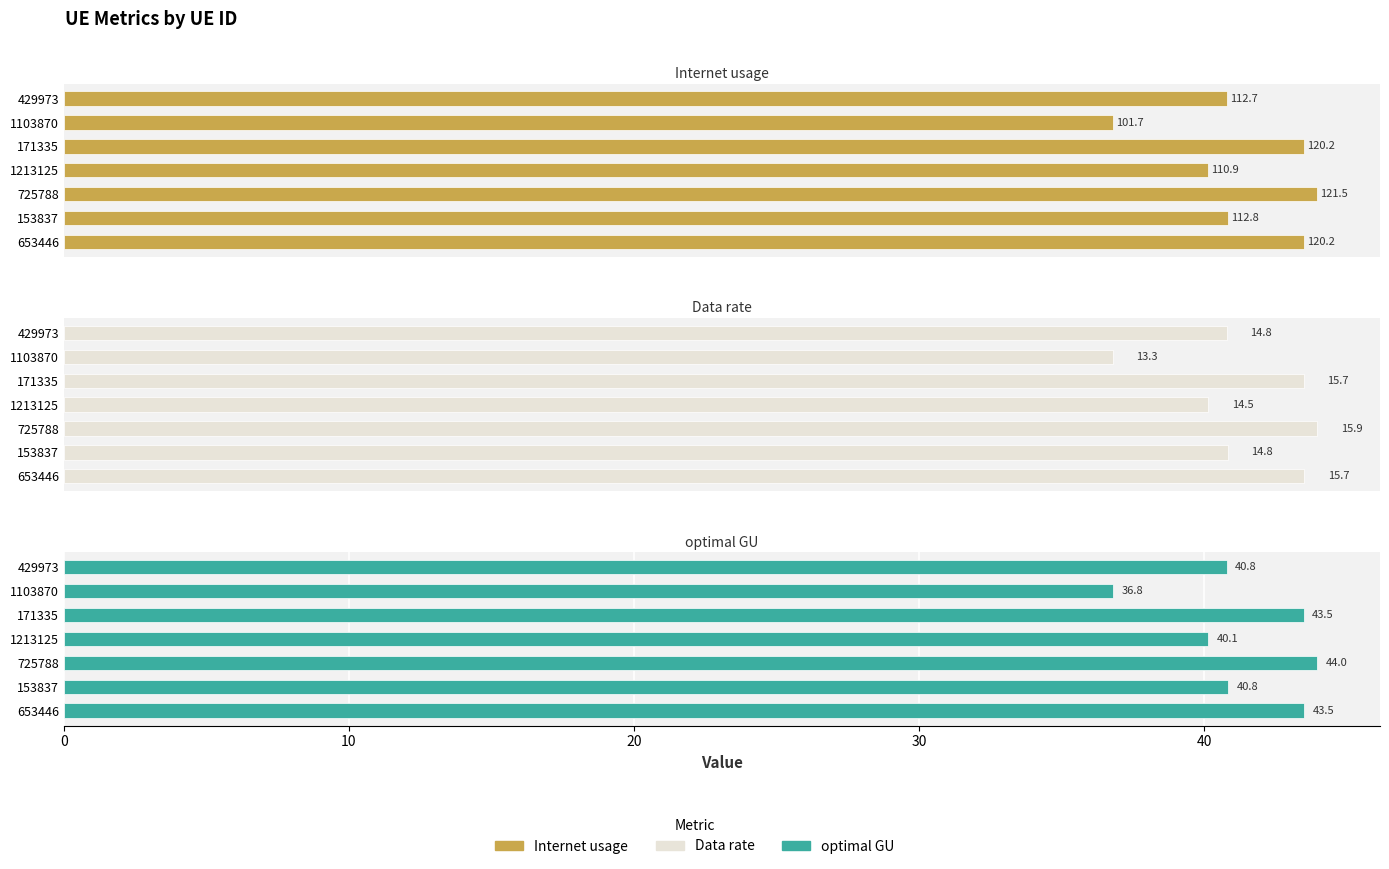

What is the difference between the second highest and minimum values in the Data rate series?

2.4